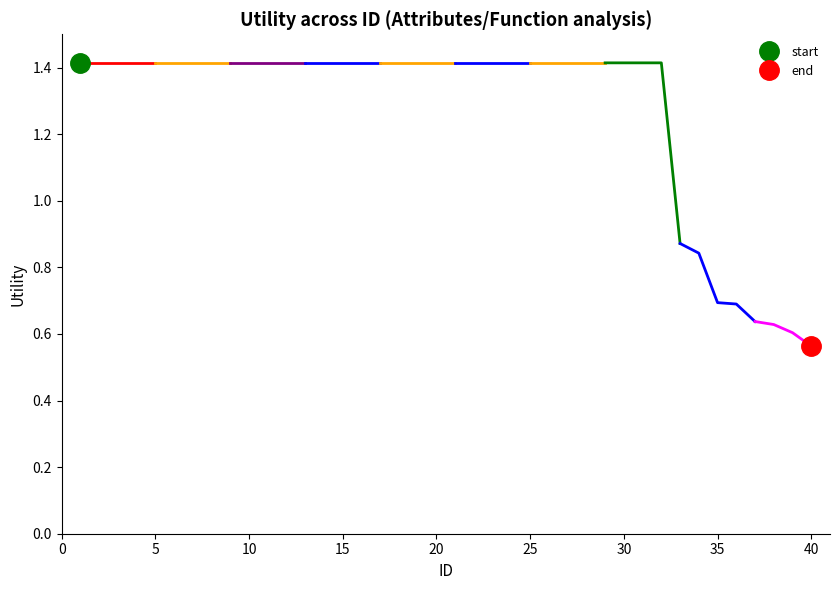

Which has a higher value, 1 or 17?

1